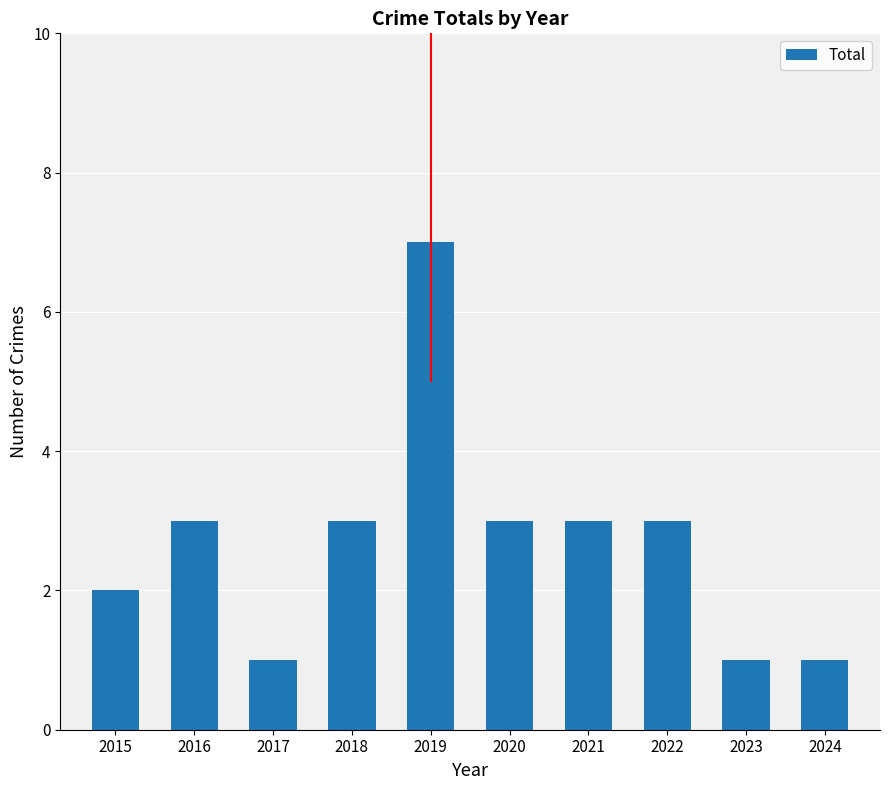

How many distinct data groups are displayed?

1